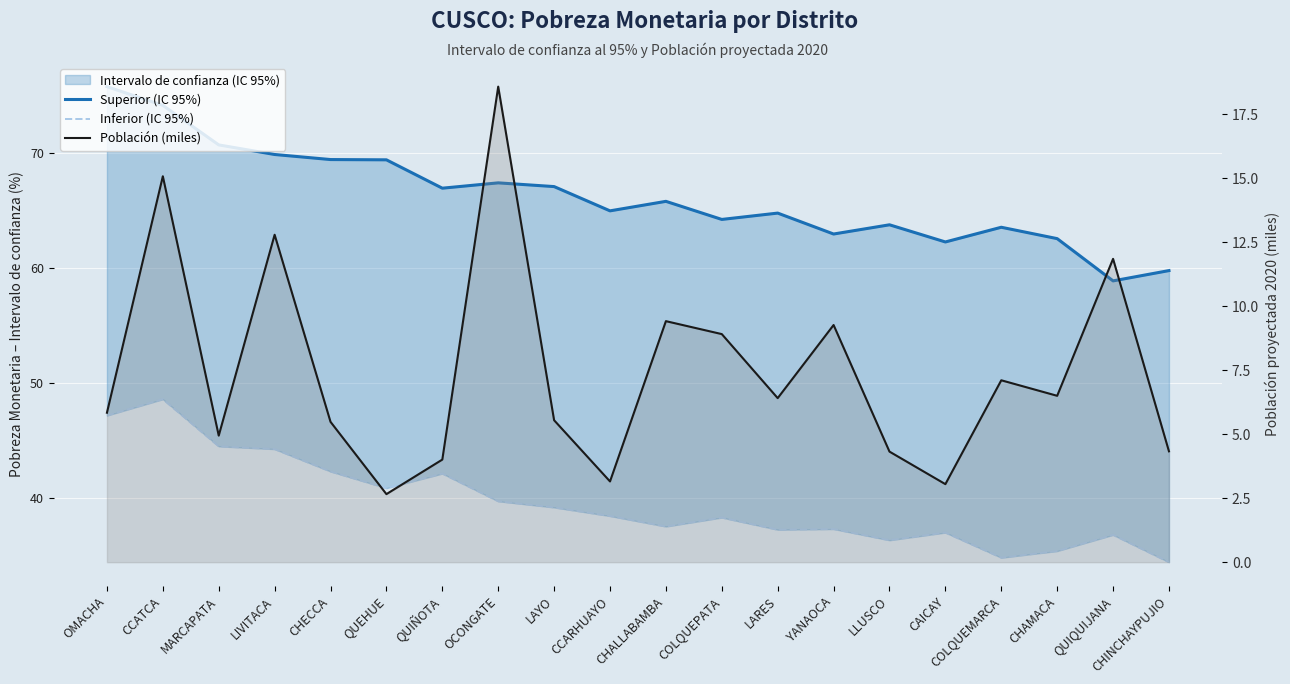

True or false: Inferior (IC 95%) and Superior (IC 95%) cross at least once.

False